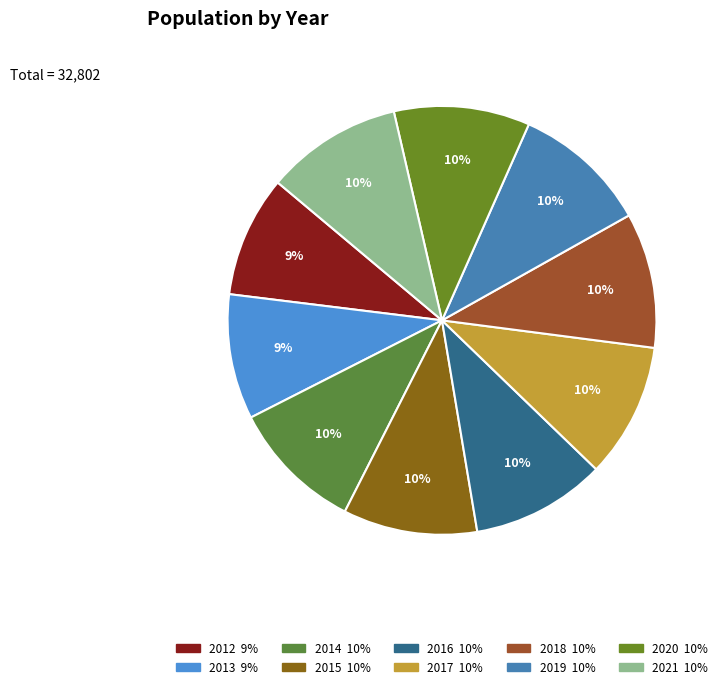

Is 2020 the majority of the pie?

No